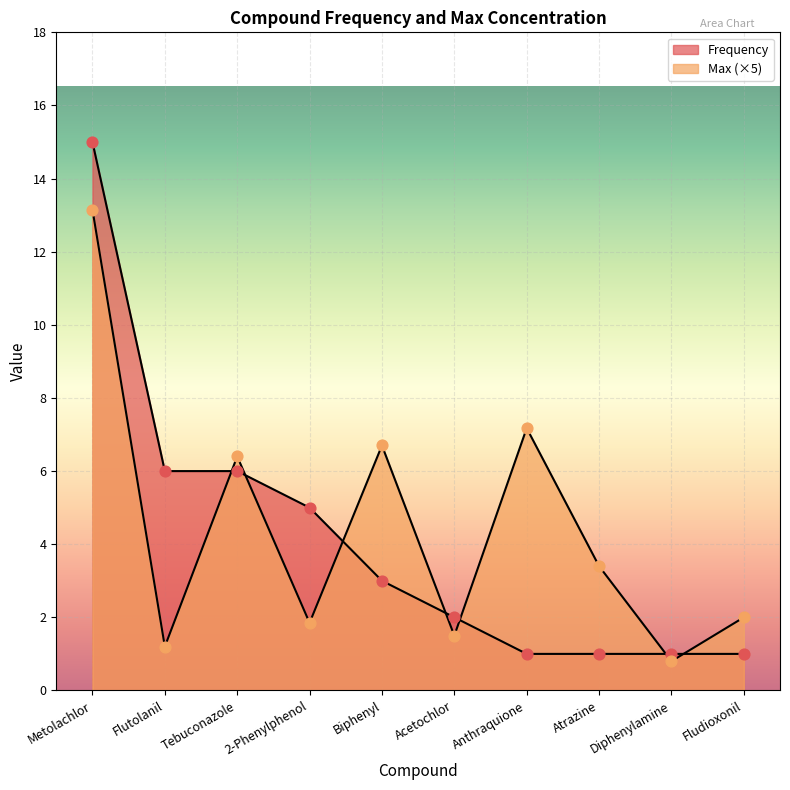

Which series has the largest Y range (max minus min)?

Frequency